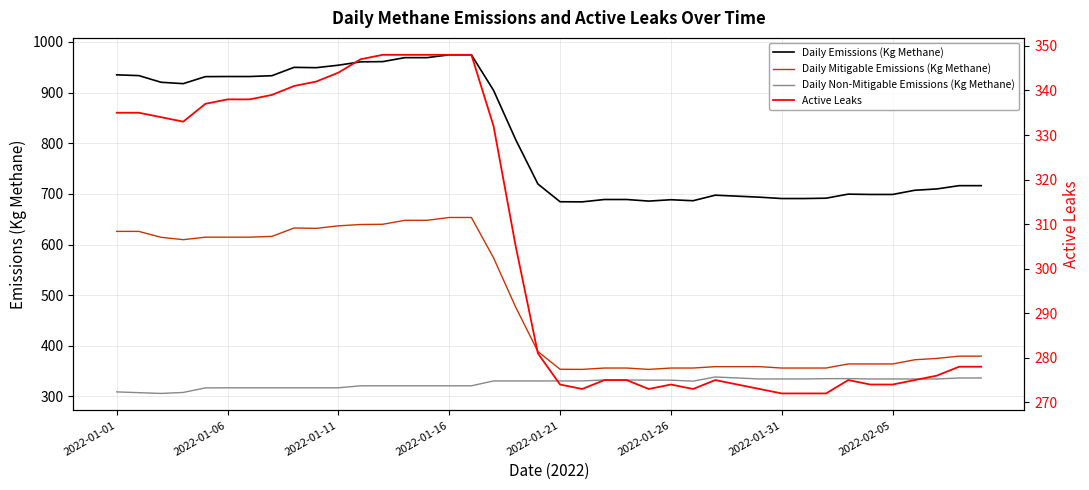

What position from the right is 31?

9